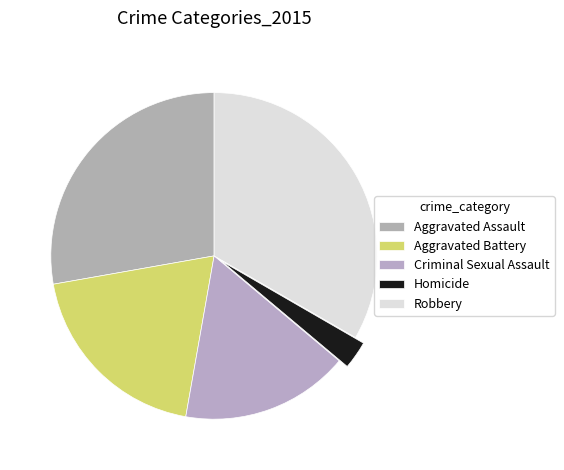

How many slices are in this pie chart?

5